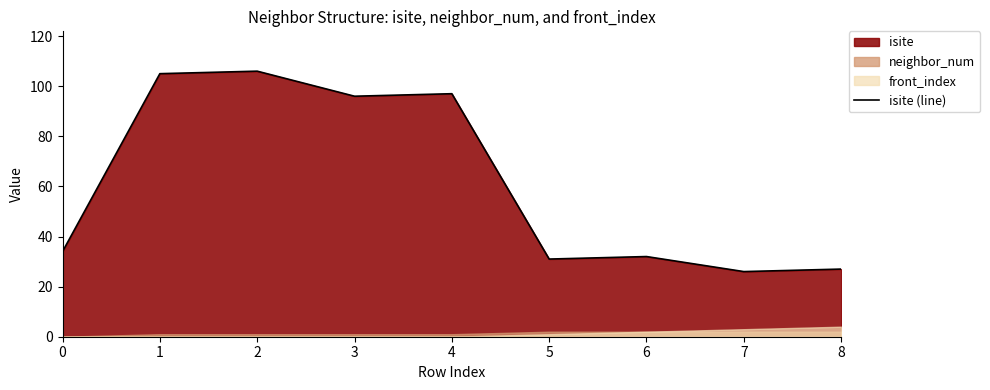

Reading left to right, extract all data points from this chart.

0=34	1=105	2=106	3=96	4=97	5=31	6=32	7=26	8=27